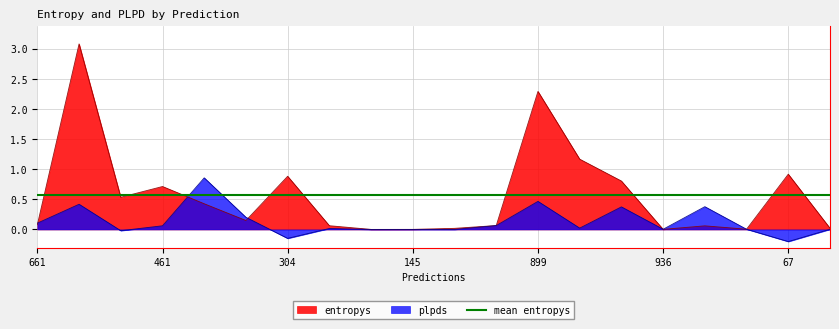

What is the highest value of the entropys series?

3.1